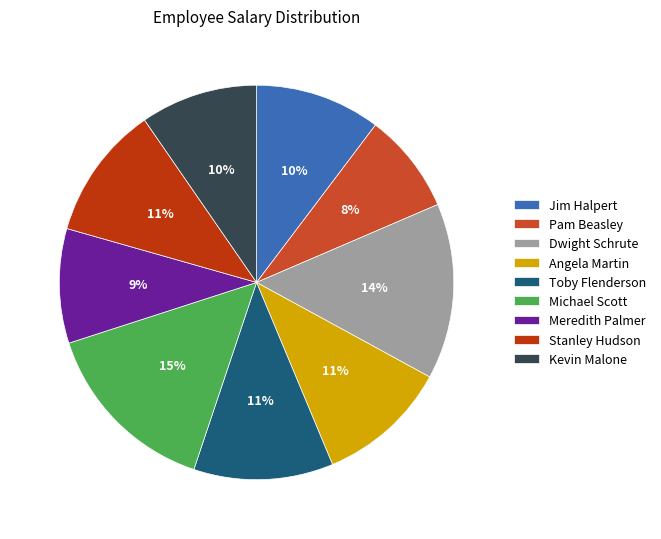

Does Dwight Schrute represent more than half of the total?

No